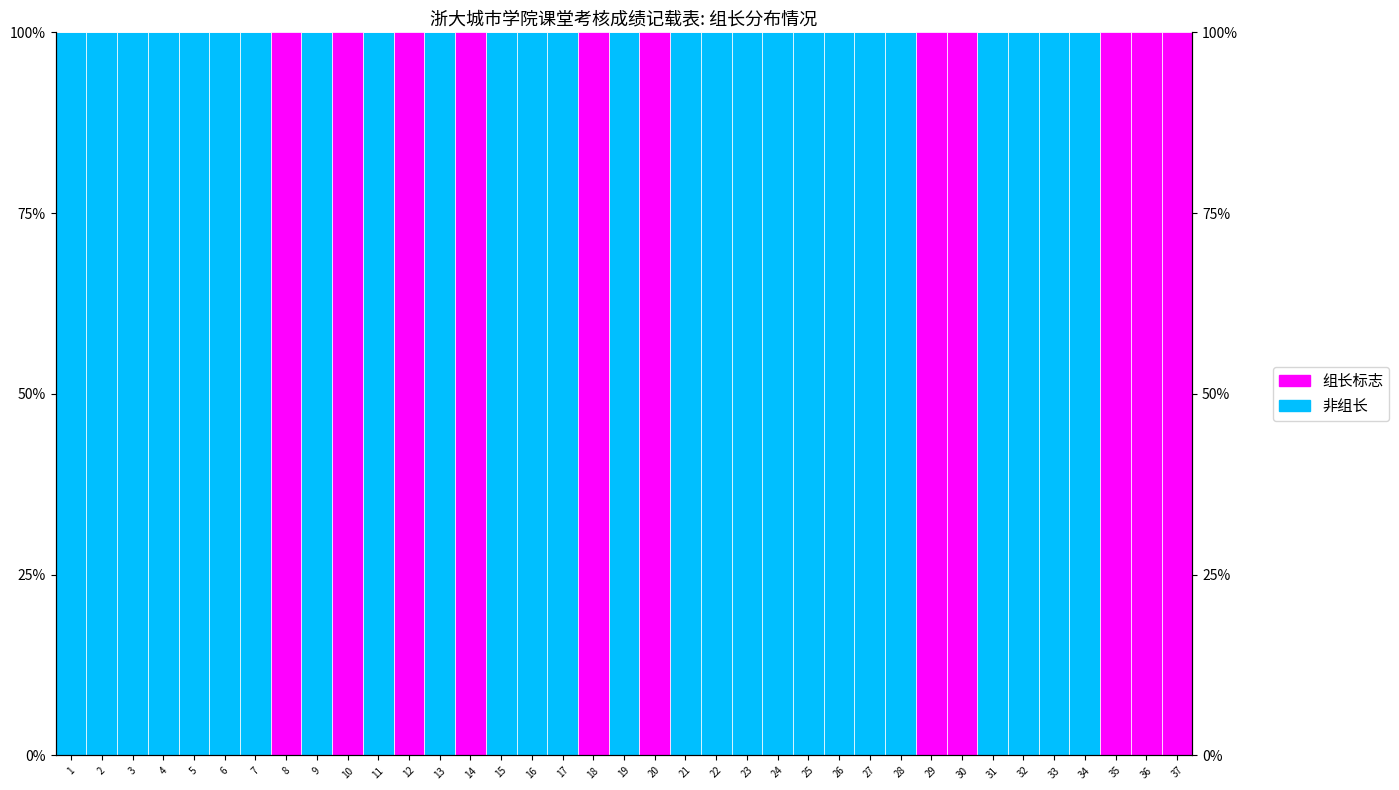

Reading left to right, transcribe all the data shown in this chart.

非组长: 1=100	2=100	3=100	4=100	5=100	6=100	7=100	8=0	9=100	10=0	11=100	12=0	13=100	14=0	15=100	16=100	17=100	18=0	19=100	20=0	21=100	22=100	23=100	24=100	25=100	26=100	27=100	28=100	29=0	30=0	31=100	32=100	33=100	34=100	35=0	36=0	37=0
组长标志: 1=0	2=0	3=0	4=0	5=0	6=0	7=0	8=100	9=0	10=100	11=0	12=100	13=0	14=100	15=0	16=0	17=0	18=100	19=0	20=100	21=0	22=0	23=0	24=0	25=0	26=0	27=0	28=0	29=100	30=100	31=0	32=0	33=0	34=0	35=100	36=100	37=100